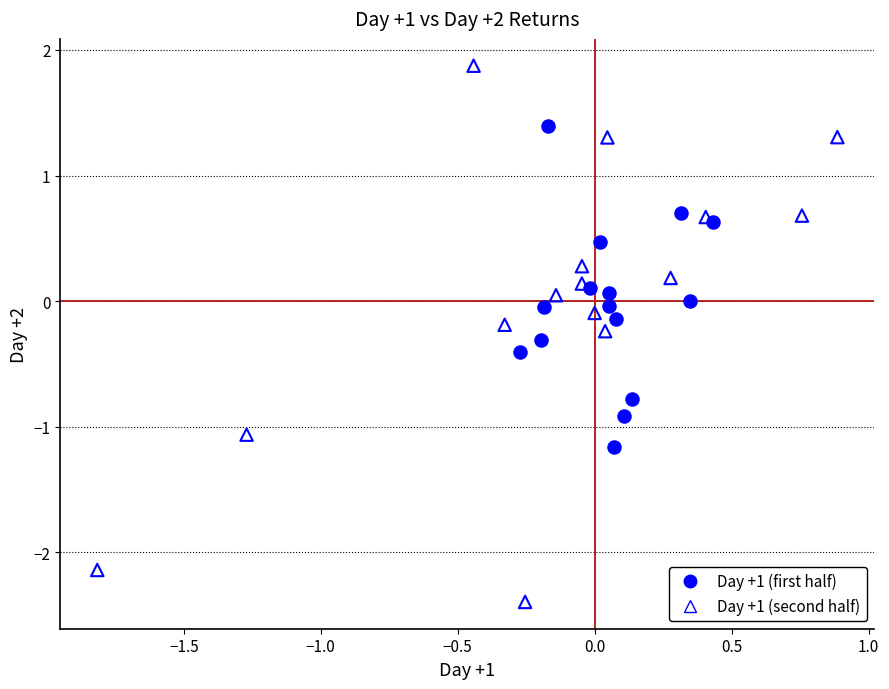

Which series contains the highest Y value?

Day +1 (second half)